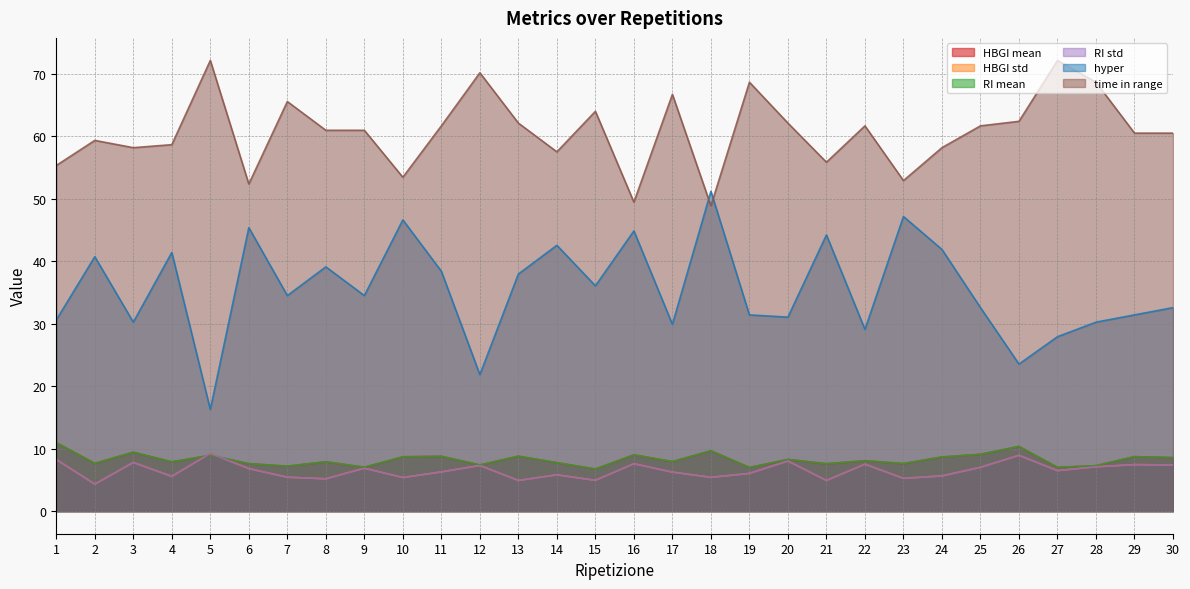

Which category has the highest value across all series?

5